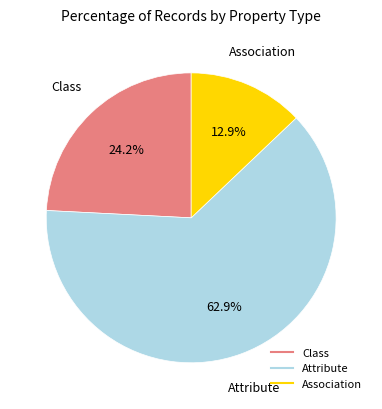

Does any single category account for the majority?

Yes